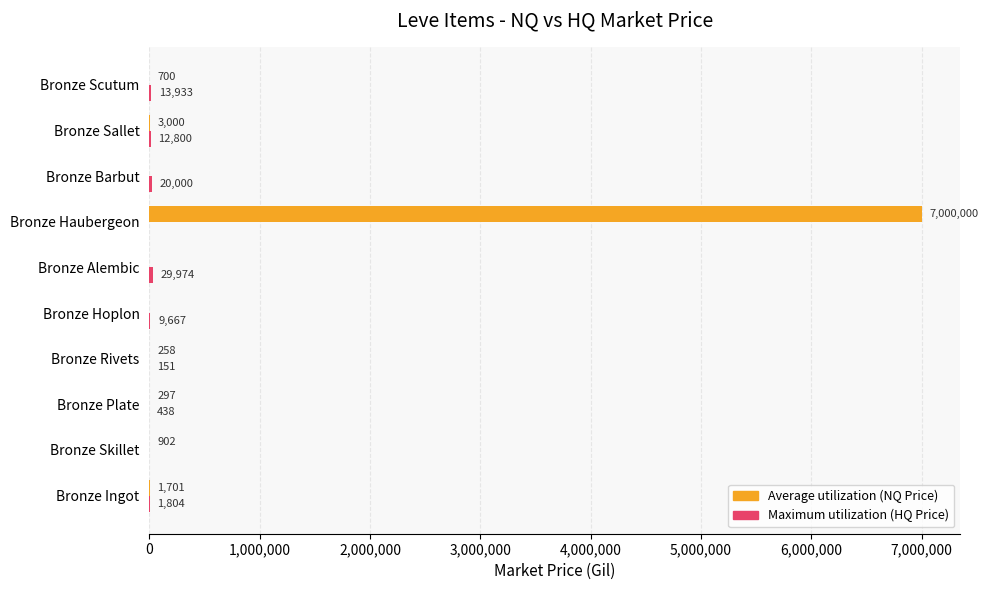

What is the greatest value displayed?

7000000.0